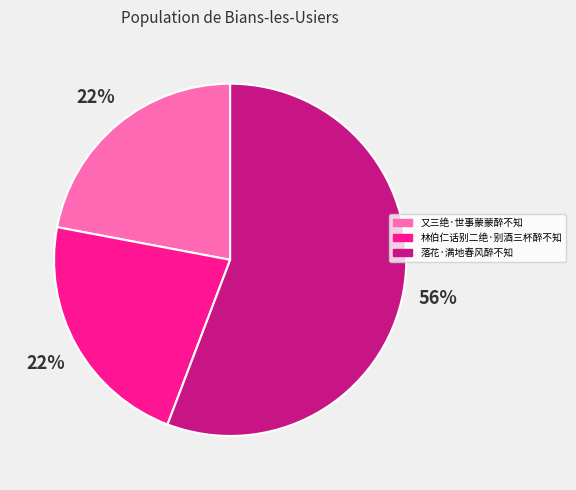

To the nearest percent, what is the difference between the largest and smallest slice percentages?

34%